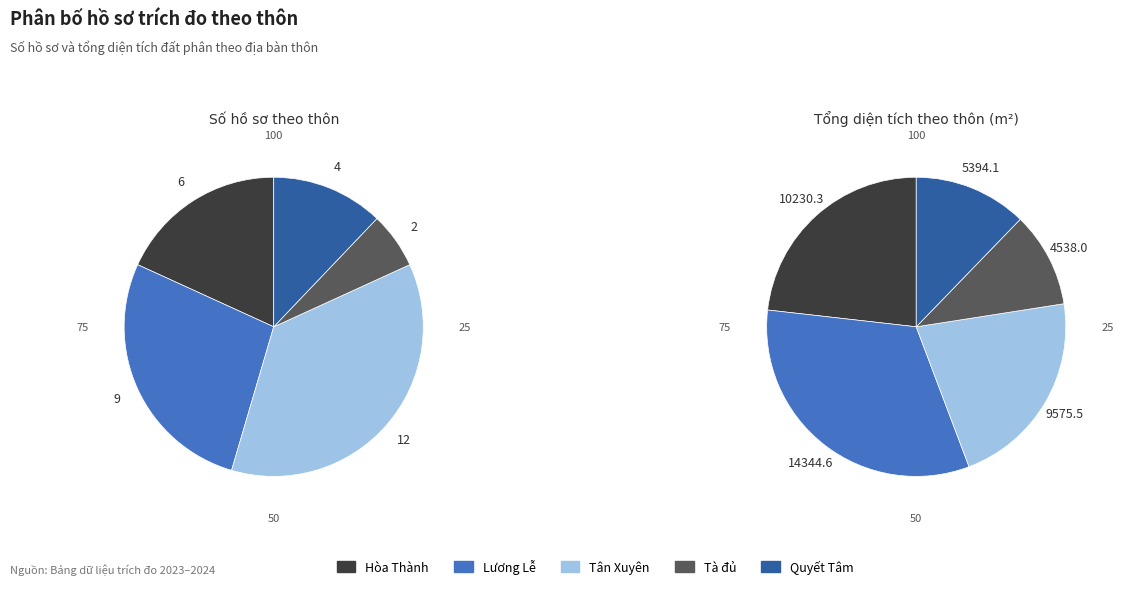

The Quyết Tâm slice represents 12% of the pie. True or false?

True